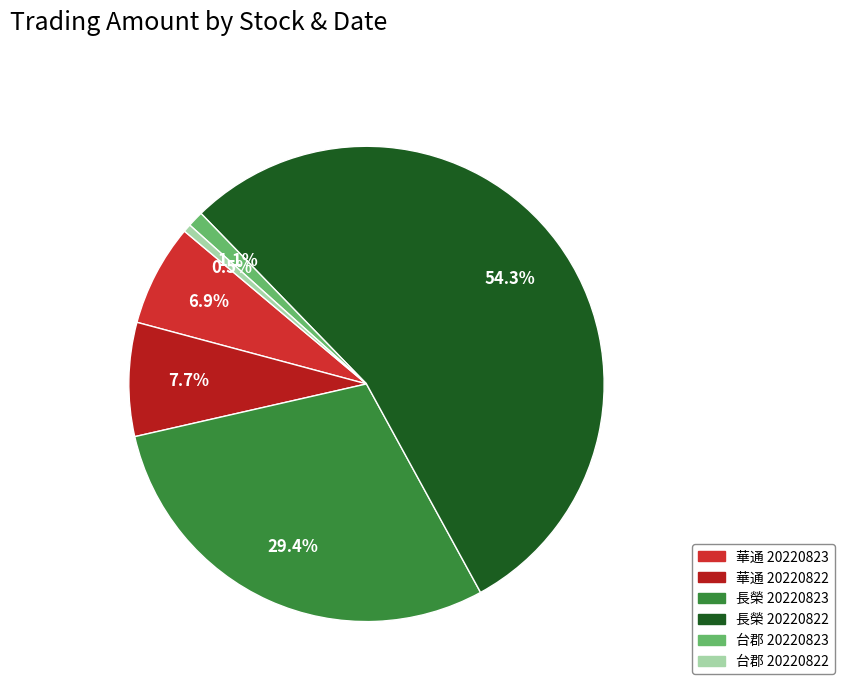

Does any single category account for the majority?

Yes